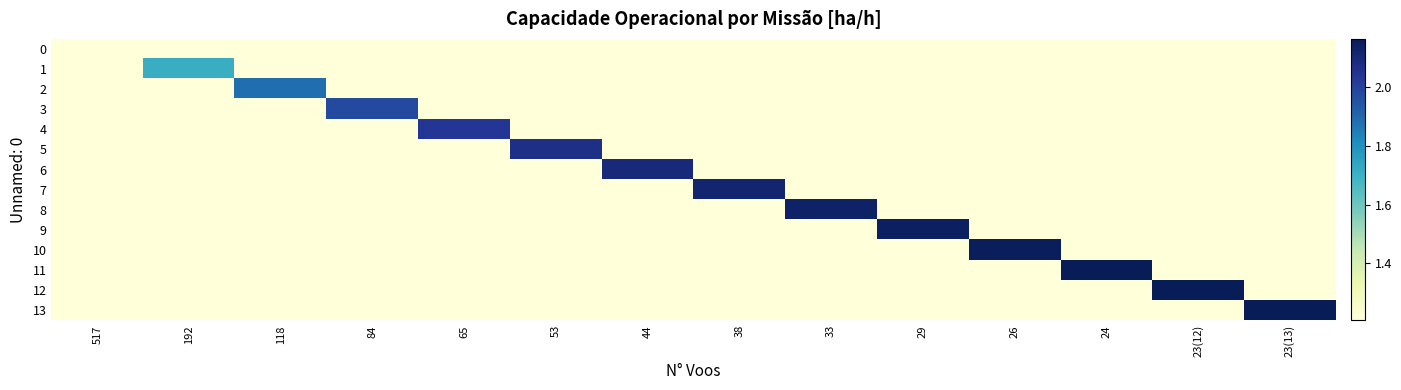

Reading left to right, extract all data points from this chart.

0: 517=1.2	192=0.0	118=0.0	84=0.0	65=0.0	53=0.0	44=0.0	38=0.0	33=0.0	29=0.0	26=0.0	24=0.0	23(12)=0.0	23(13)=0.0
1: 517=0.0	192=1.7	118=0.0	84=0.0	65=0.0	53=0.0	44=0.0	38=0.0	33=0.0	29=0.0	26=0.0	24=0.0	23(12)=0.0	23(13)=0.0
2: 517=0.0	192=0.0	118=1.9	84=0.0	65=0.0	53=0.0	44=0.0	38=0.0	33=0.0	29=0.0	26=0.0	24=0.0	23(12)=0.0	23(13)=0.0
3: 517=0.0	192=0.0	118=0.0	84=2.0	65=0.0	53=0.0	44=0.0	38=0.0	33=0.0	29=0.0	26=0.0	24=0.0	23(12)=0.0	23(13)=0.0
4: 517=0.0	192=0.0	118=0.0	84=0.0	65=2.0	53=0.0	44=0.0	38=0.0	33=0.0	29=0.0	26=0.0	24=0.0	23(12)=0.0	23(13)=0.0
5: 517=0.0	192=0.0	118=0.0	84=0.0	65=0.0	53=2.1	44=0.0	38=0.0	33=0.0	29=0.0	26=0.0	24=0.0	23(12)=0.0	23(13)=0.0
6: 517=0.0	192=0.0	118=0.0	84=0.0	65=0.0	53=0.0	44=2.1	38=0.0	33=0.0	29=0.0	26=0.0	24=0.0	23(12)=0.0	23(13)=0.0
7: 517=0.0	192=0.0	118=0.0	84=0.0	65=0.0	53=0.0	44=0.0	38=2.1	33=0.0	29=0.0	26=0.0	24=0.0	23(12)=0.0	23(13)=0.0
8: 517=0.0	192=0.0	118=0.0	84=0.0	65=0.0	53=0.0	44=0.0	38=0.0	33=2.1	29=0.0	26=0.0	24=0.0	23(12)=0.0	23(13)=0.0
9: 517=0.0	192=0.0	118=0.0	84=0.0	65=0.0	53=0.0	44=0.0	38=0.0	33=0.0	29=2.1	26=0.0	24=0.0	23(12)=0.0	23(13)=0.0
10: 517=0.0	192=0.0	118=0.0	84=0.0	65=0.0	53=0.0	44=0.0	38=0.0	33=0.0	29=0.0	26=2.2	24=0.0	23(12)=0.0	23(13)=0.0
11: 517=0.0	192=0.0	118=0.0	84=0.0	65=0.0	53=0.0	44=0.0	38=0.0	33=0.0	29=0.0	26=0.0	24=2.2	23(12)=0.0	23(13)=0.0
12: 517=0.0	192=0.0	118=0.0	84=0.0	65=0.0	53=0.0	44=0.0	38=0.0	33=0.0	29=0.0	26=0.0	24=0.0	23(12)=2.2	23(13)=0.0
13: 517=0.0	192=0.0	118=0.0	84=0.0	65=0.0	53=0.0	44=0.0	38=0.0	33=0.0	29=0.0	26=0.0	24=0.0	23(12)=0.0	23(13)=2.2